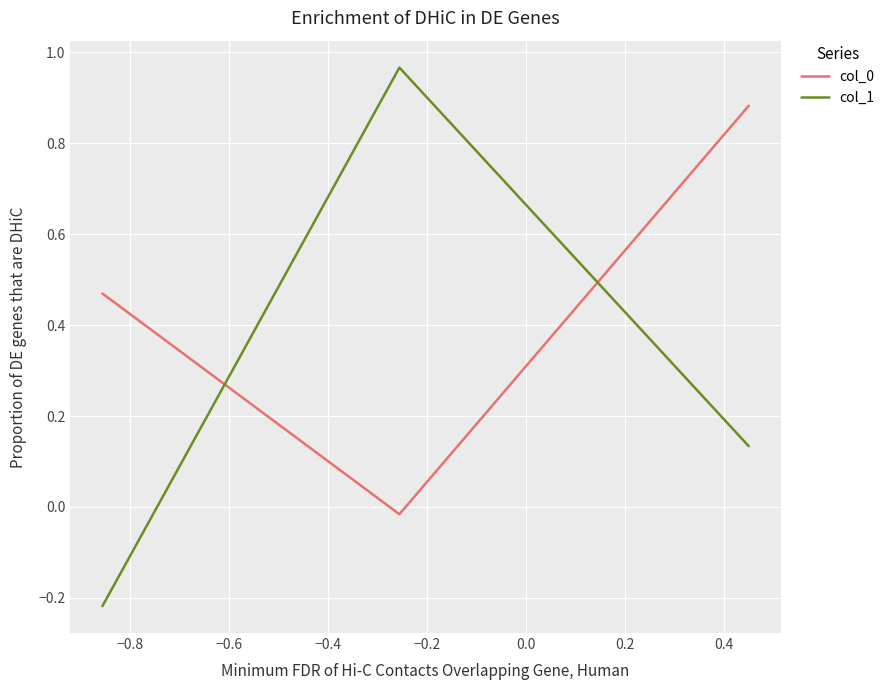

How many values in the col_0 series exceed 0?

2